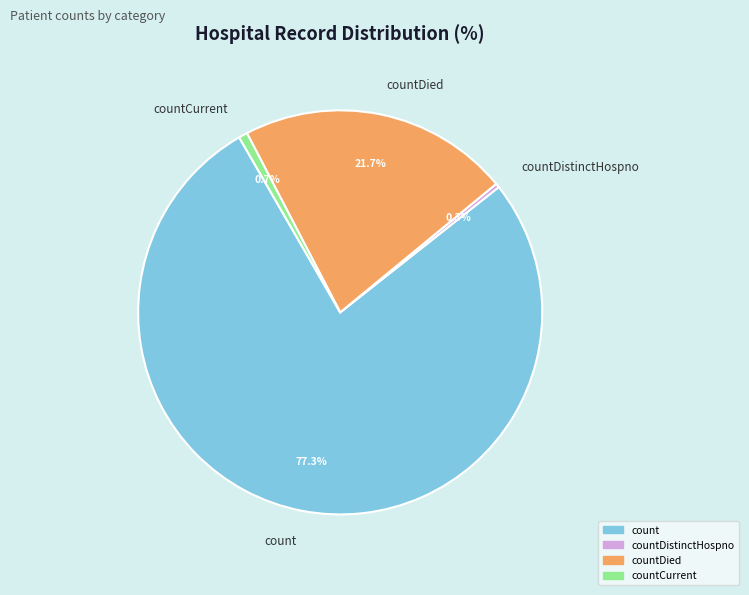

Between countDied and countCurrent, which is larger?

countDied